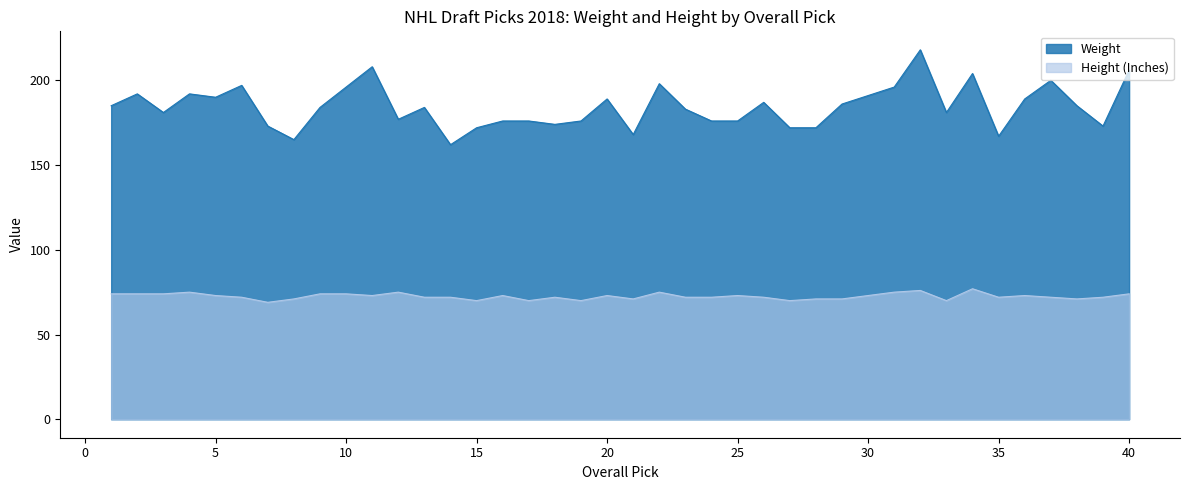

What is the value of the Height (Inches) point at the 19th from the left?

70